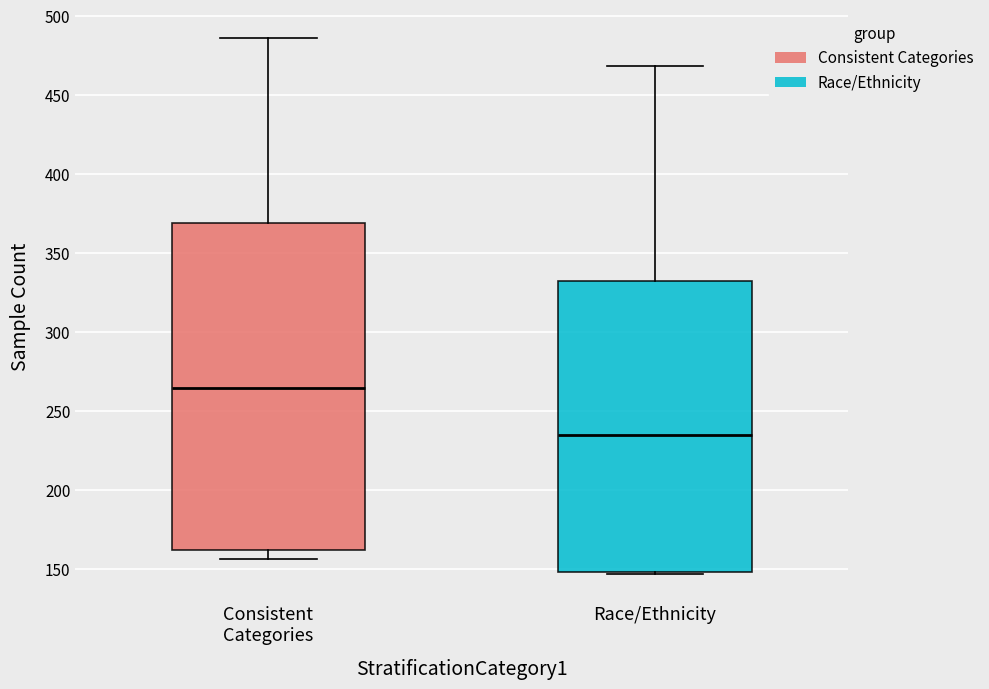

Where does the median line of the box for Race/Ethnicity sit on the y-axis? The values are not printed on the chart, so give them approximately, as read against the axis.

235